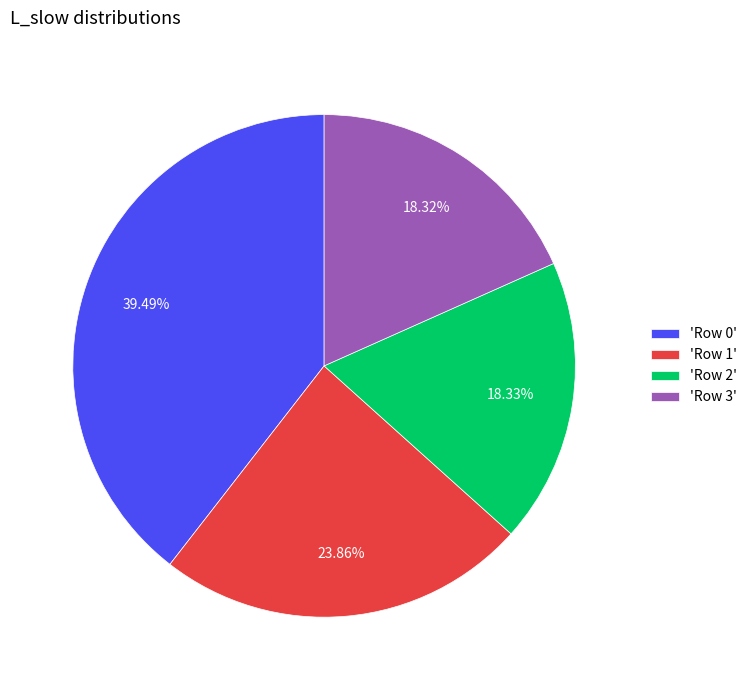

How many slices are in this pie chart?

4